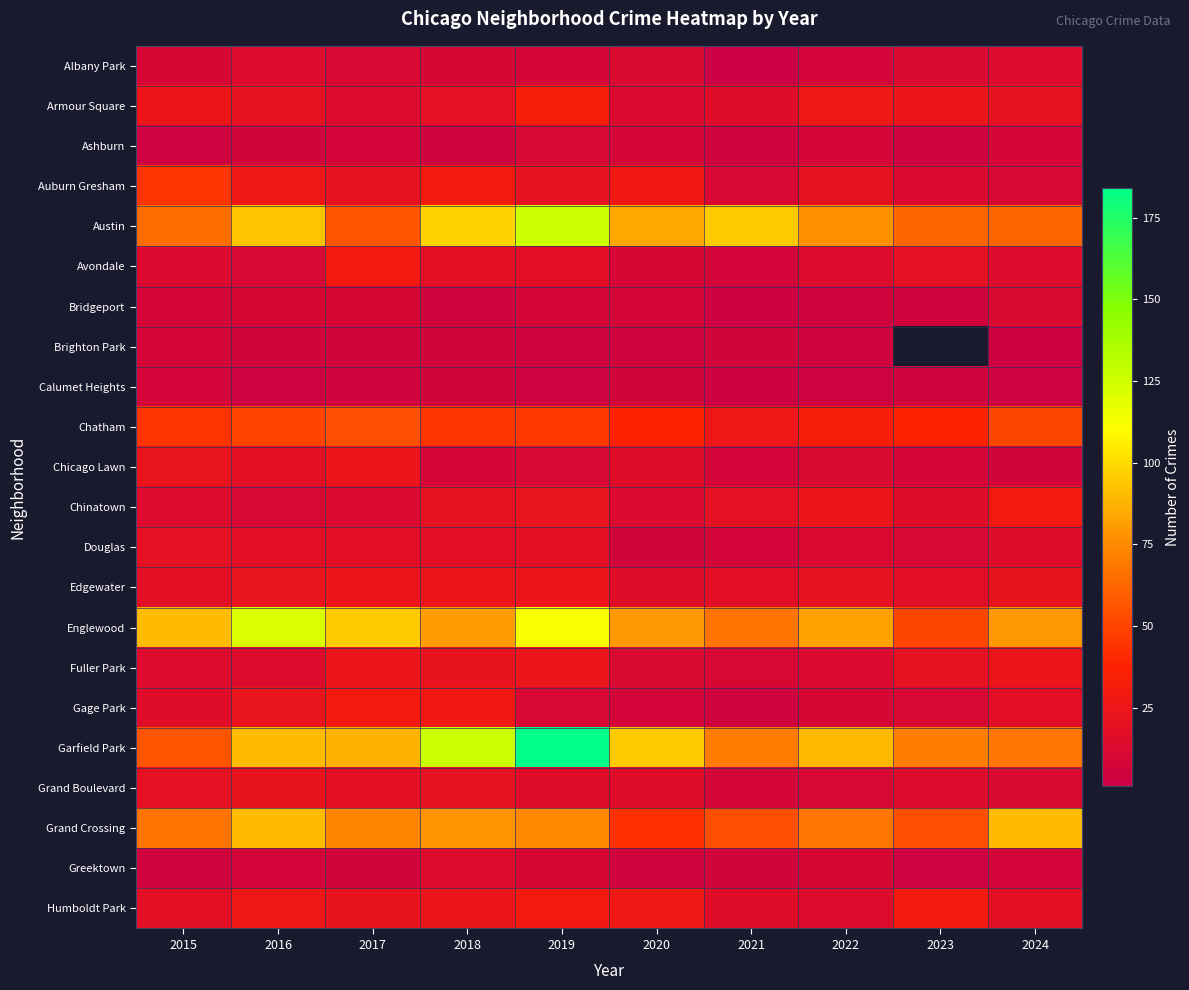

Which category has the highest value across all series?

2019